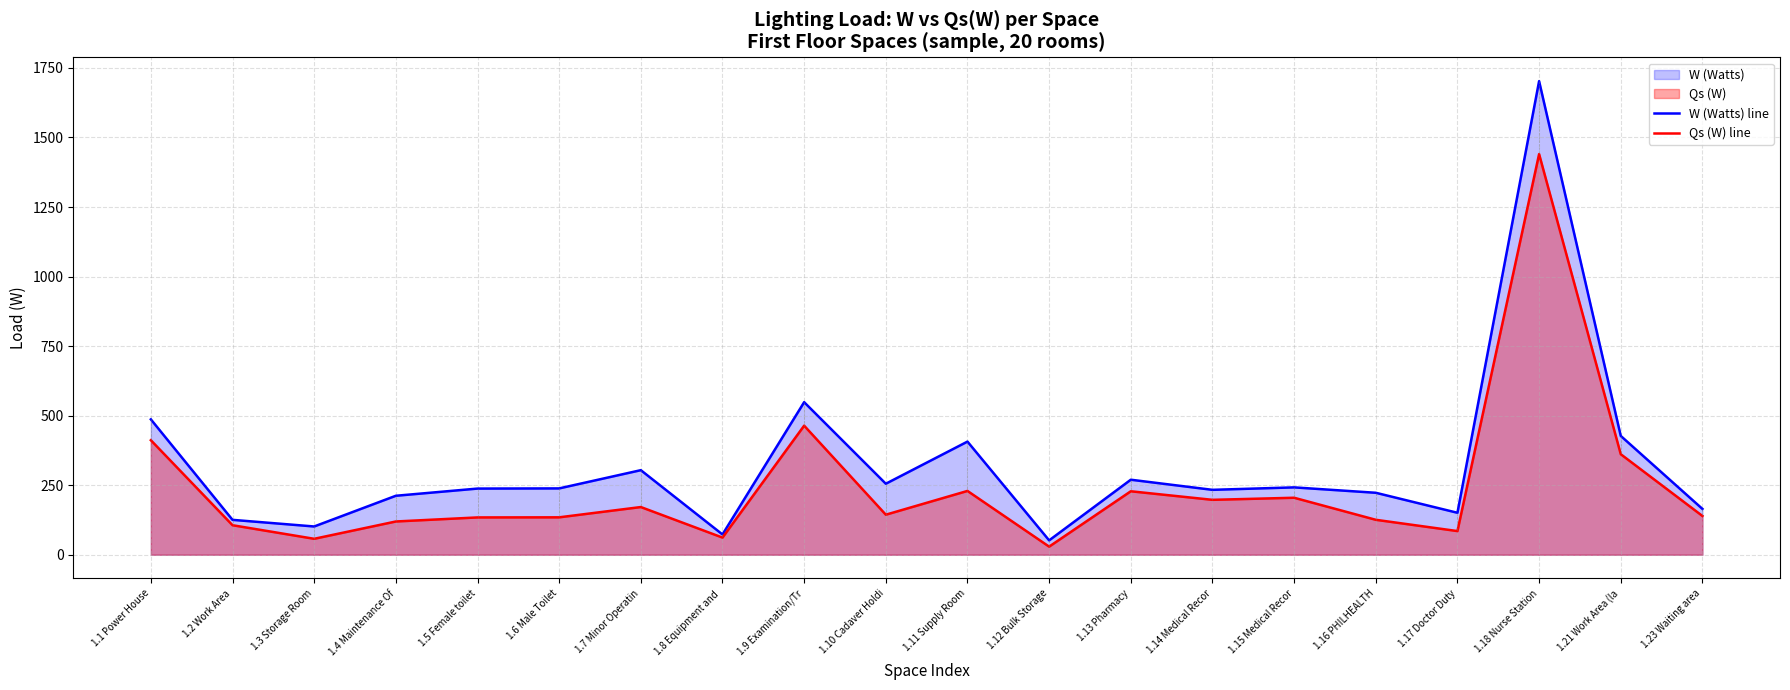

Rank the series at 1.18 Nurse Station from highest to lowest value.

W (Watts) line, Qs (W) line